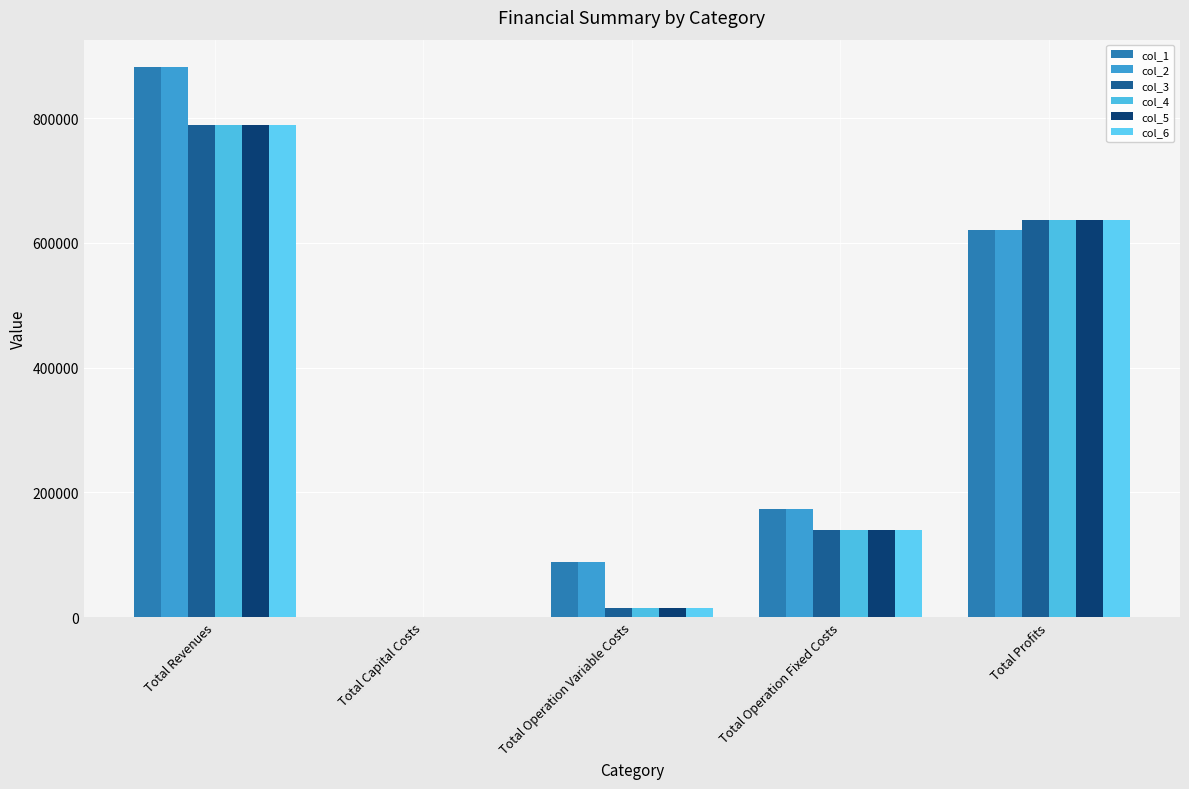

True or false: col_5 has a value of 789630.1 at Total Revenues.

True